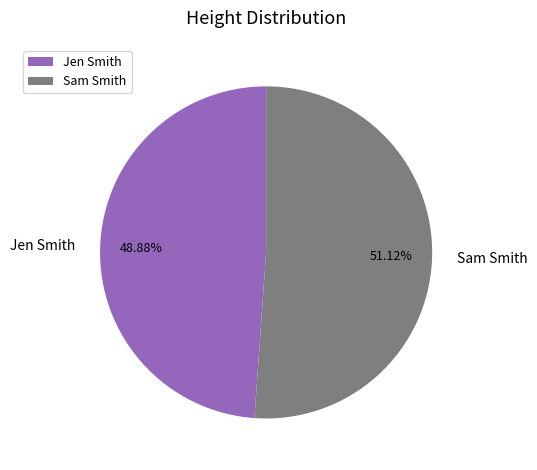

Which has a higher value, Jen Smith or Sam Smith?

Sam Smith